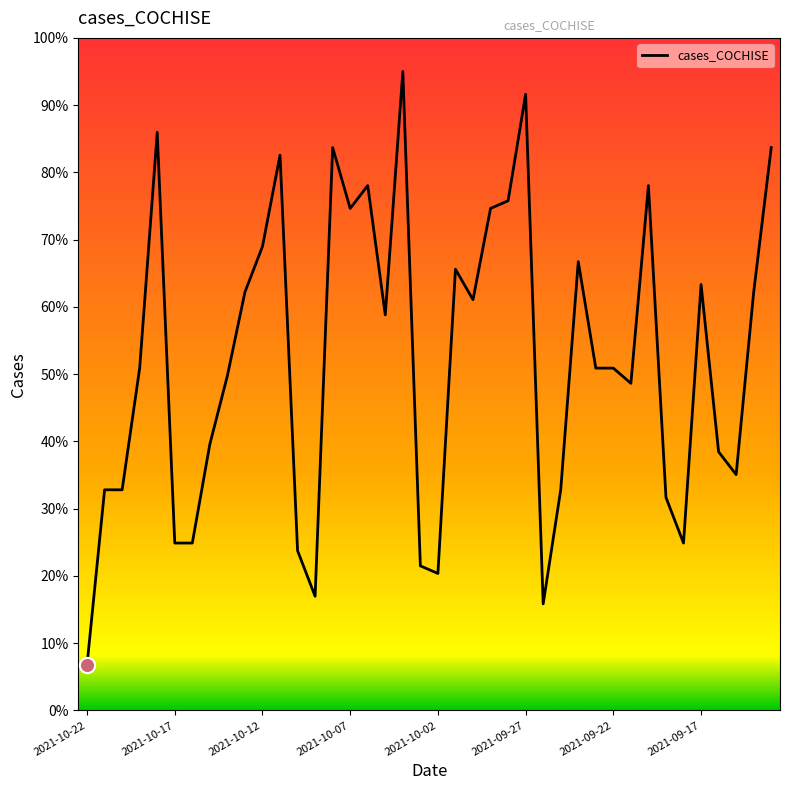

What is the greatest value displayed?

95.0